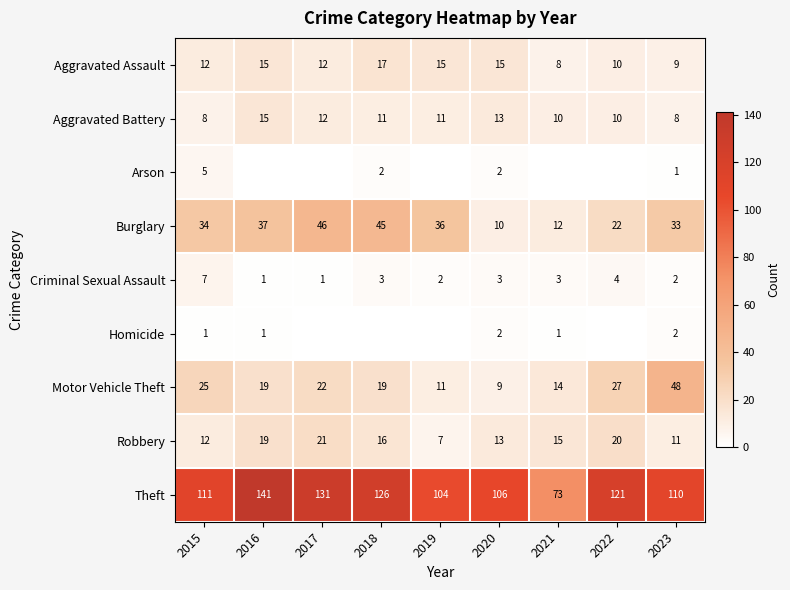

Rank the categories by Burglary value from highest to lowest.

2017, 2018, 2016, 2019, 2015, 2023, 2022, 2021, 2020